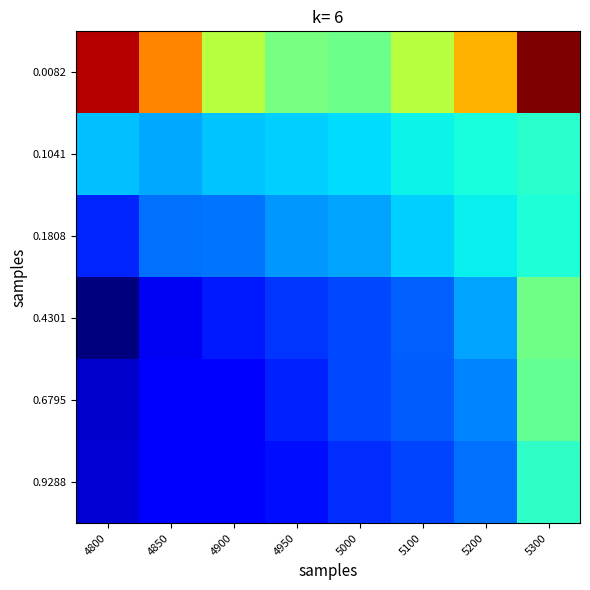

Reading left to right, extract all data points from this chart.

0.0082: 4800=0.3	4850=0.3	4900=0.2	4950=0.2	5000=0.2	5100=0.2	5200=0.3	5300=0.3
0.1041: 4800=0.2	4850=0.2	4900=0.2	4950=0.2	5000=0.2	5100=0.2	5200=0.2	5300=0.2
0.1808: 4800=0.1	4850=0.1	4900=0.1	4950=0.2	5000=0.2	5100=0.2	5200=0.2	5300=0.2
0.4301: 4800=0.1	4850=0.1	4900=0.1	4950=0.1	5000=0.1	5100=0.1	5200=0.2	5300=0.2
0.6795: 4800=0.1	4850=0.1	4900=0.1	4950=0.1	5000=0.1	5100=0.1	5200=0.1	5300=0.2
0.9288: 4800=0.1	4850=0.1	4900=0.1	4950=0.1	5000=0.1	5100=0.1	5200=0.1	5300=0.2